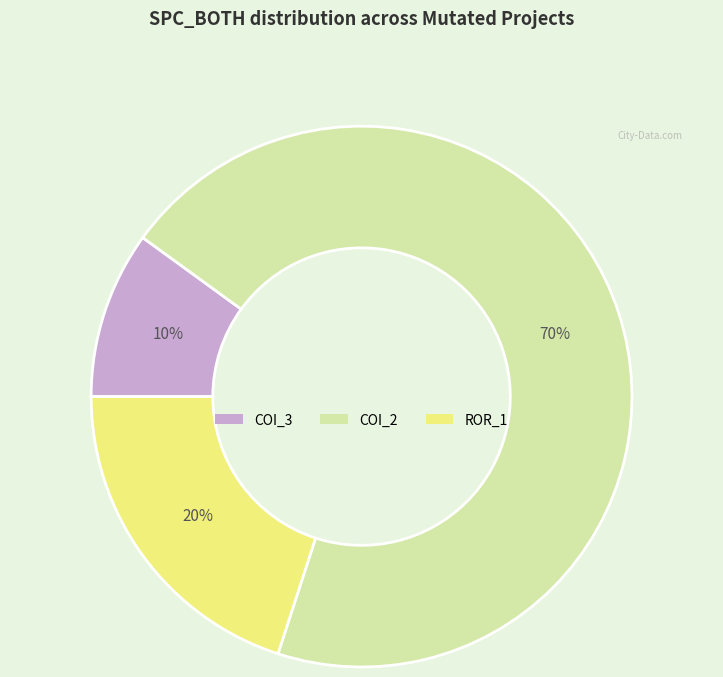

To the nearest percent, what is the average slice percentage?

33%